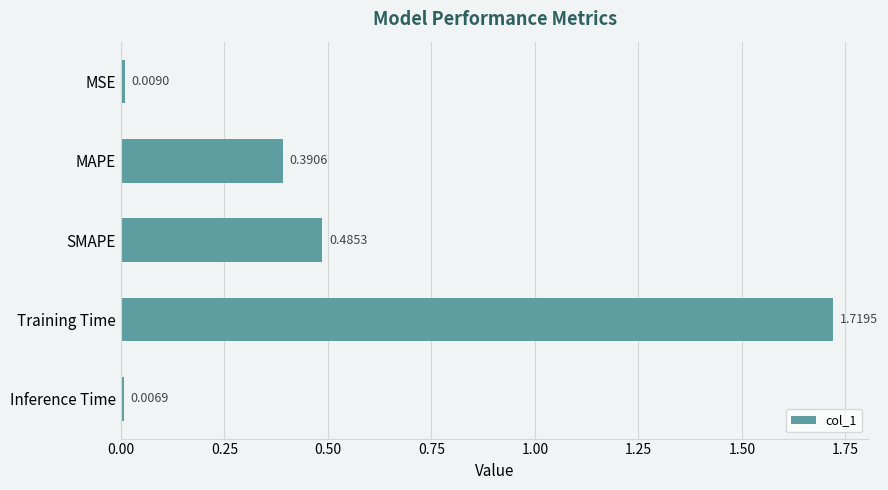

List the labels in order of value, largest first.

Training Time, SMAPE, MAPE, MSE, Inference Time